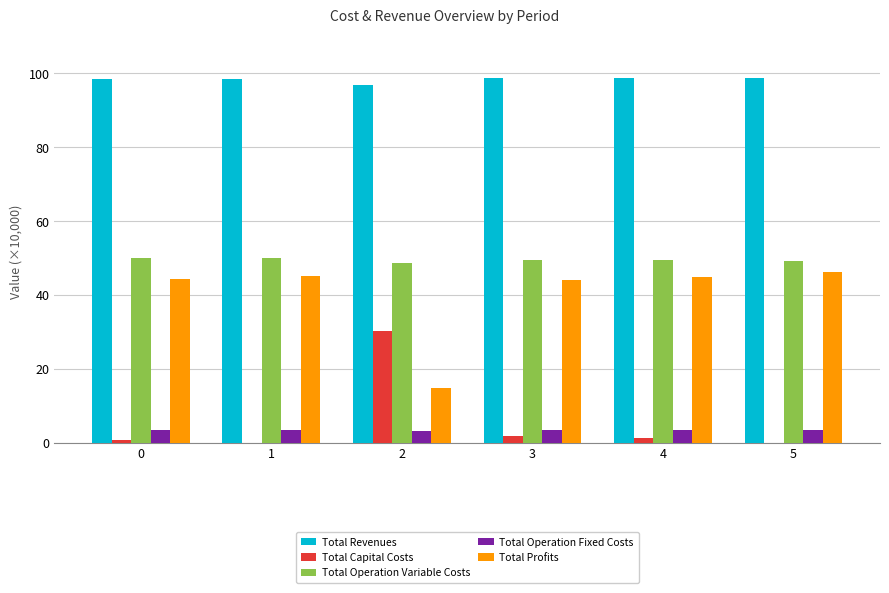

Is the value of Total Capital Costs at 3 greater than the value of Total Operation Variable Costs at 1?

No